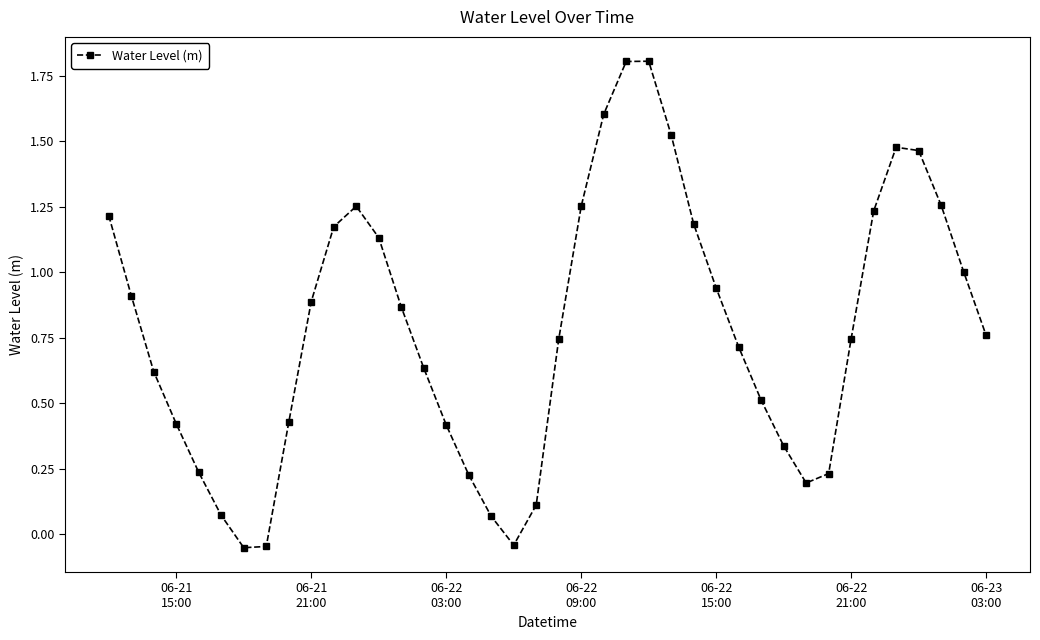

How many values are below 0?

3